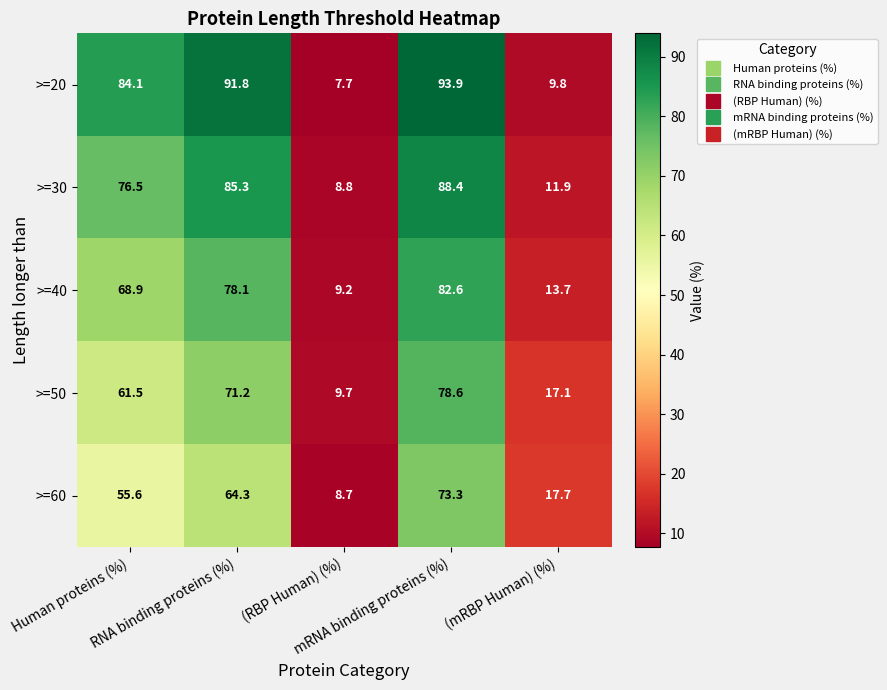

Which series has the largest total across all categories?

>=20